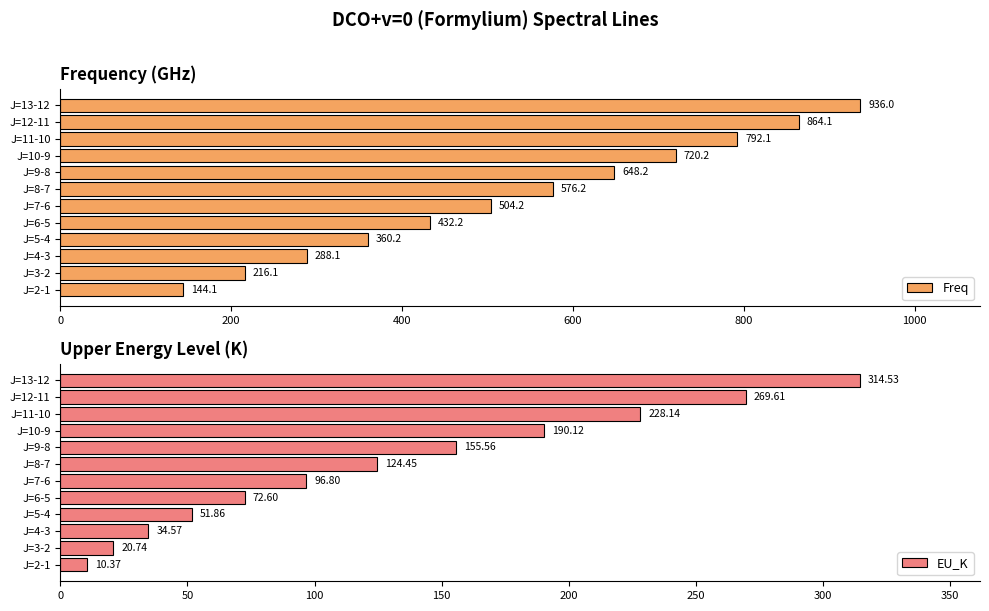

List the series in order of their peak value, lowest first.

EU_K, Freq